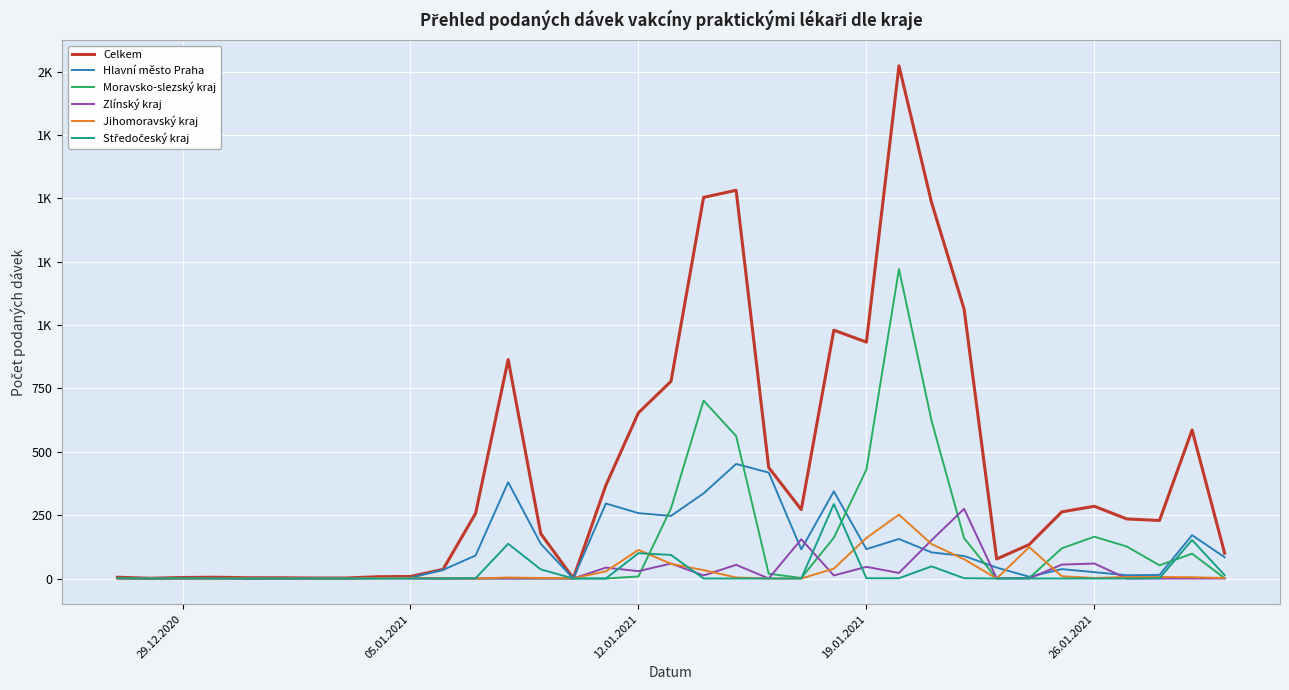

Does the chart have visible grid lines?

Yes